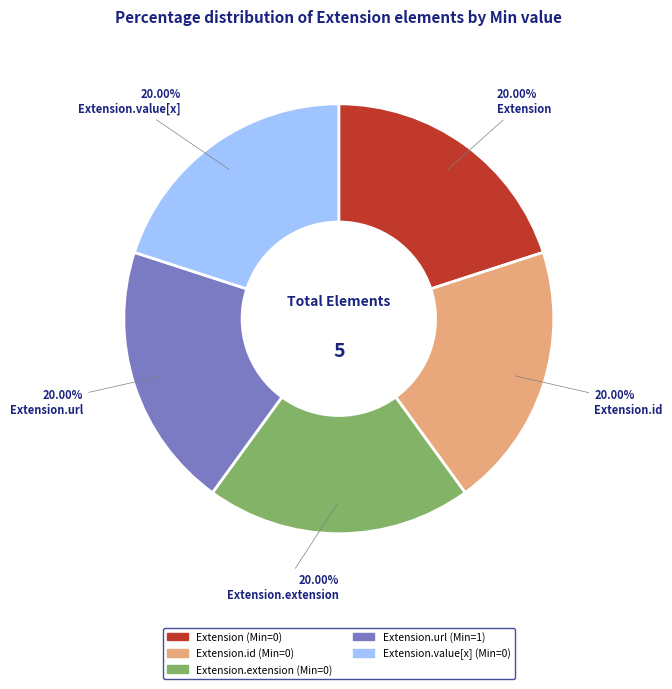

To the nearest percent, what is the difference between the largest and smallest slice percentages?

0%